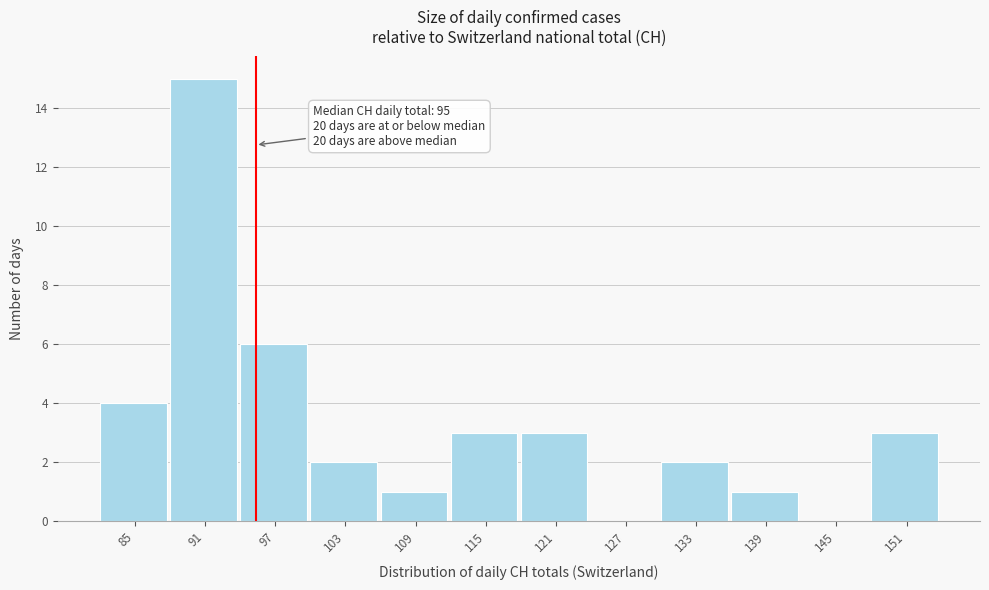

Reading right to left, extract all data points from this chart.

151=3	145=0	139=1	133=2	127=0	121=3	115=3	109=1	103=2	97=6	91=15	85=4